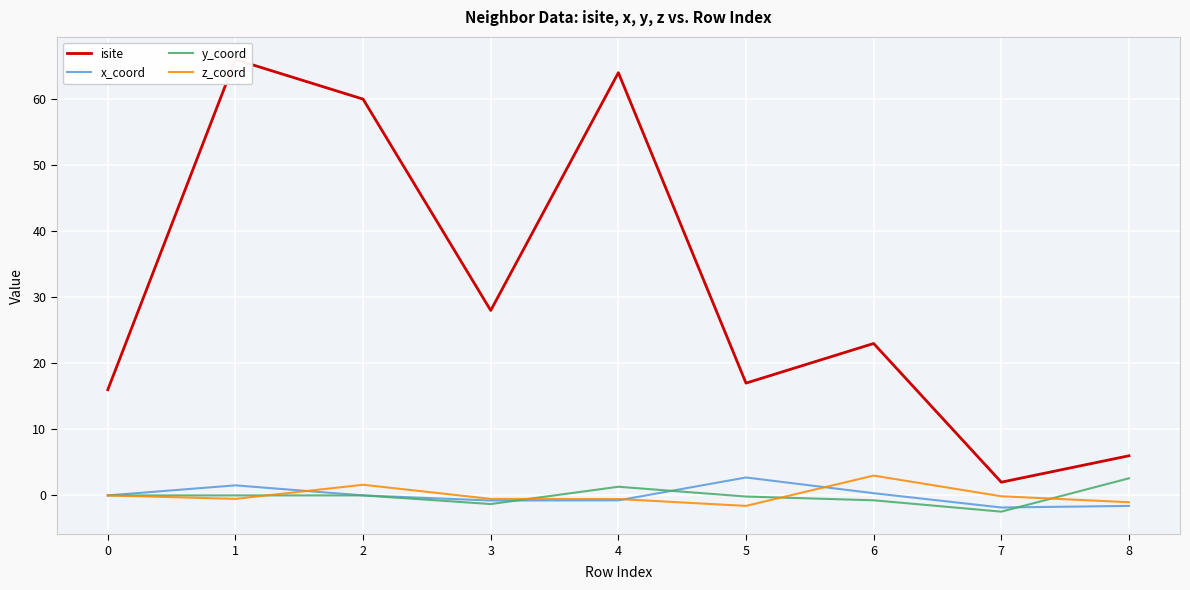

Between 2 and 3, which series saw the biggest shift?

isite